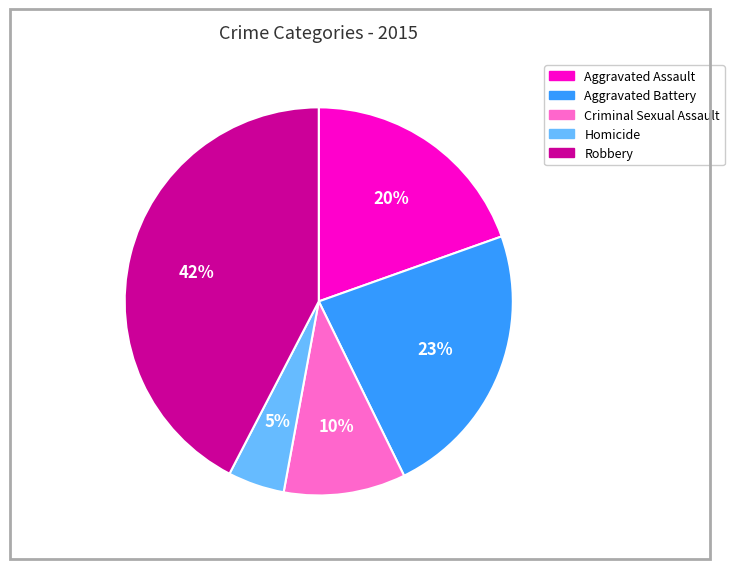

Which has a higher value, Criminal Sexual Assault or Aggravated Battery?

Aggravated Battery